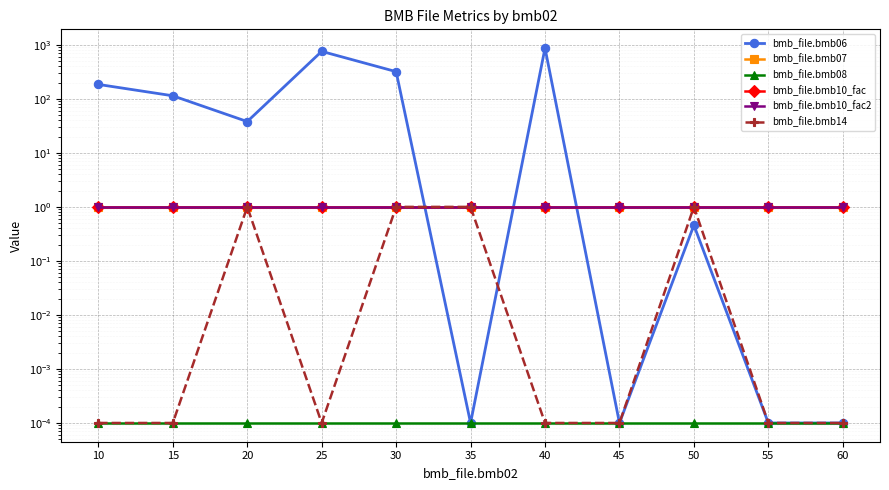

How many lines are shown in the chart?

6